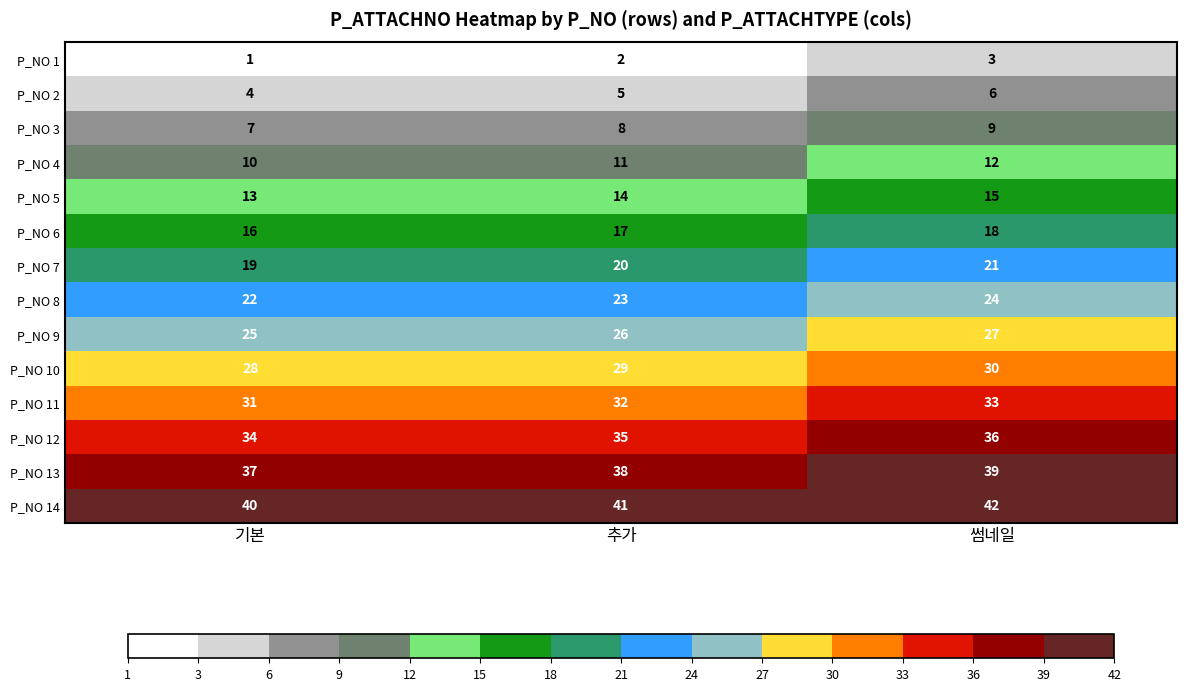

At 추가, list the series in order from largest to smallest.

P_NO 14, P_NO 13, P_NO 12, P_NO 11, P_NO 10, P_NO 9, P_NO 8, P_NO 7, P_NO 6, P_NO 5, P_NO 4, P_NO 3, P_NO 2, P_NO 1